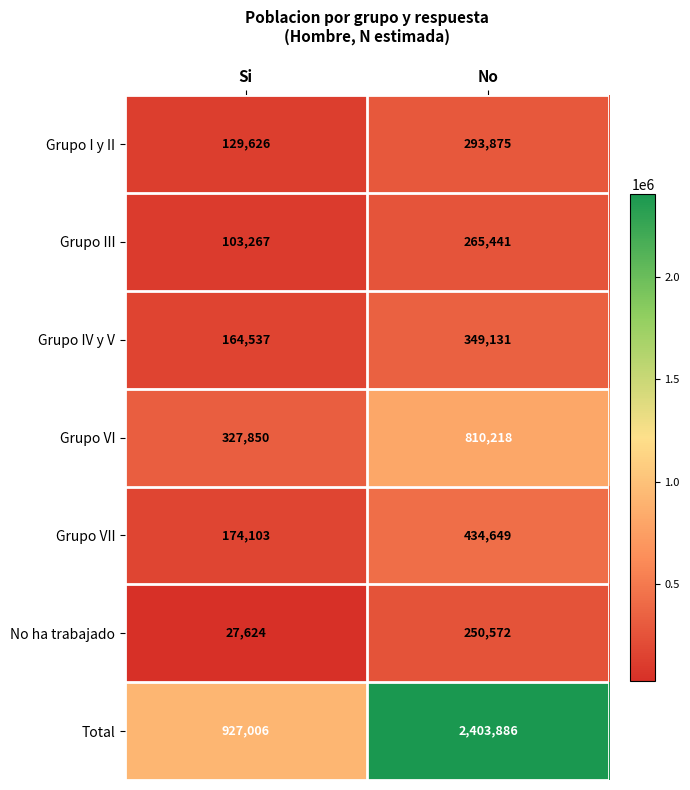

Rank the series at No from lowest to highest value.

No ha trabajado, Grupo III, Grupo I y II, Grupo IV y V, Grupo VII, Grupo VI, Total